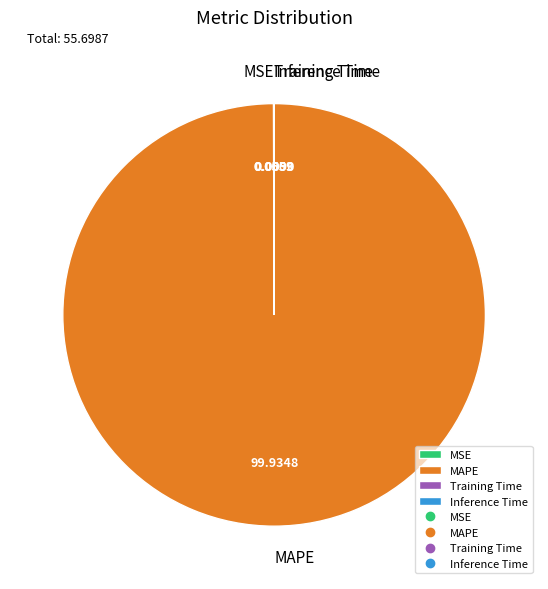

What is the largest slice in the pie chart?

MAPE